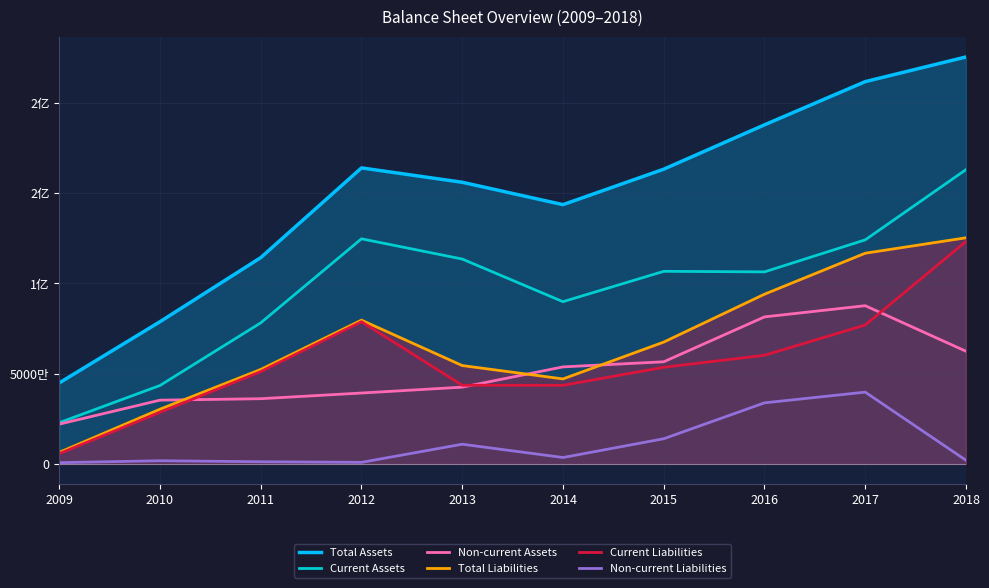

Where is Current Liabilities nearest to the value 64461592?

2016